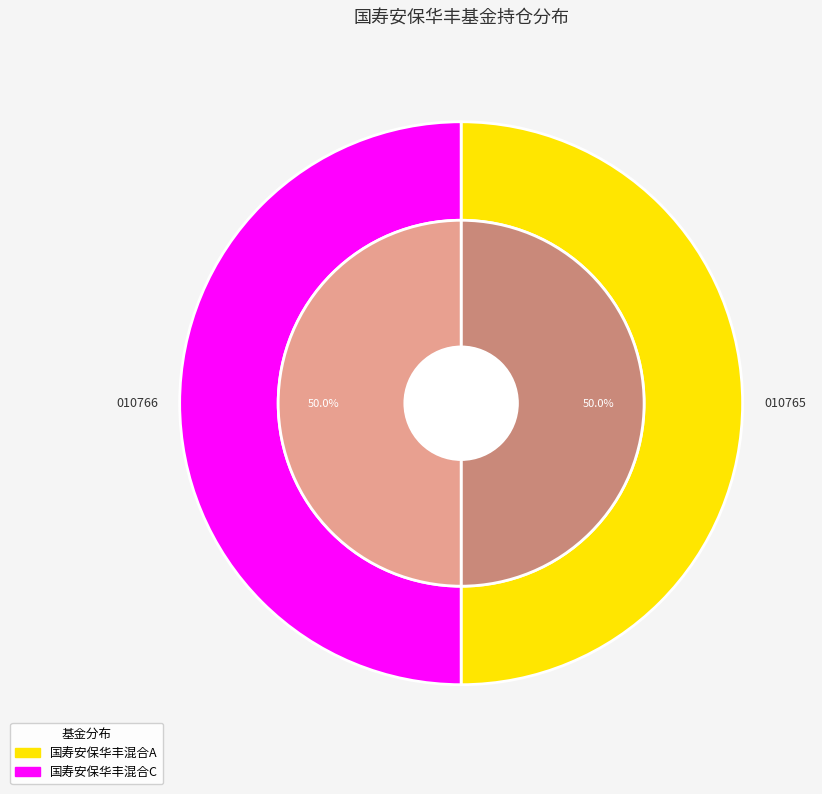

What is the total percentage of 国寿安保华丰混合C and 国寿安保华丰混合A?

100.0%